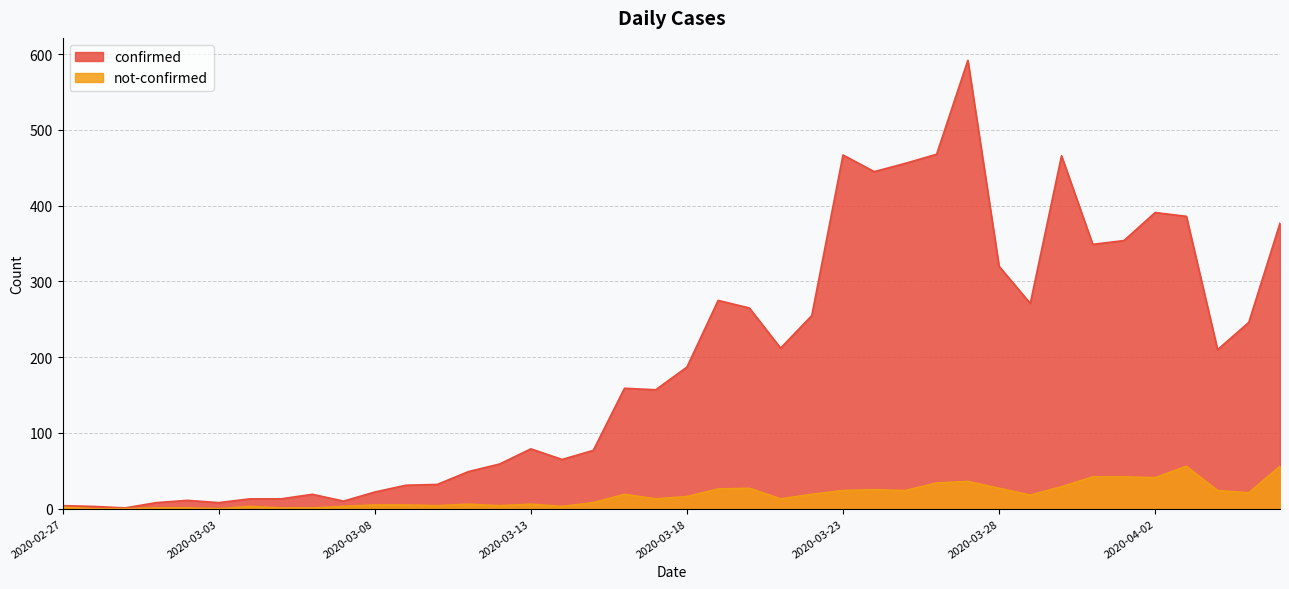

Reading left to right, list all the values displayed in this chart.

confirmed: 2020-02-27=4	2020-02-28=3	2020-02-29=1	2020-03-01=8	2020-03-02=11	2020-03-03=8	2020-03-04=13	2020-03-05=13	2020-03-06=19	2020-03-07=10	2020-03-08=22	2020-03-09=31	2020-03-10=32	2020-03-11=49	2020-03-12=59	2020-03-13=79	2020-03-14=65	2020-03-15=77	2020-03-16=159	2020-03-17=157	2020-03-18=187	2020-03-19=275	2020-03-20=265	2020-03-21=212	2020-03-22=255	2020-03-23=467	2020-03-24=445	2020-03-25=456	2020-03-26=468	2020-03-27=592	2020-03-28=320	2020-03-29=271	2020-03-30=466	2020-03-31=349	2020-04-01=354	2020-04-02=391	2020-04-03=386	2020-04-04=210	2020-04-05=246	2020-04-06=377
not-confirmed: 2020-02-27=2	2020-02-28=0	2020-02-29=0	2020-03-01=1	2020-03-02=1	2020-03-03=0	2020-03-04=3	2020-03-05=1	2020-03-06=1	2020-03-07=3	2020-03-08=5	2020-03-09=5	2020-03-10=4	2020-03-11=6	2020-03-12=4	2020-03-13=6	2020-03-14=3	2020-03-15=8	2020-03-16=19	2020-03-17=13	2020-03-18=16	2020-03-19=26	2020-03-20=27	2020-03-21=13	2020-03-22=19	2020-03-23=24	2020-03-24=25	2020-03-25=24	2020-03-26=34	2020-03-27=36	2020-03-28=27	2020-03-29=18	2020-03-30=29	2020-03-31=42	2020-04-01=42	2020-04-02=41	2020-04-03=56	2020-04-04=24	2020-04-05=21	2020-04-06=56